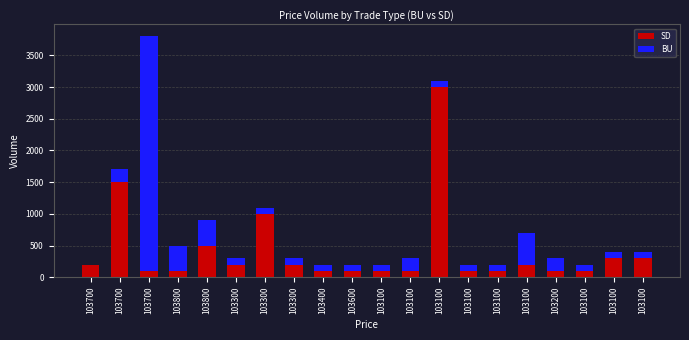

The value of BU at 103600 is 48. True or false?

False